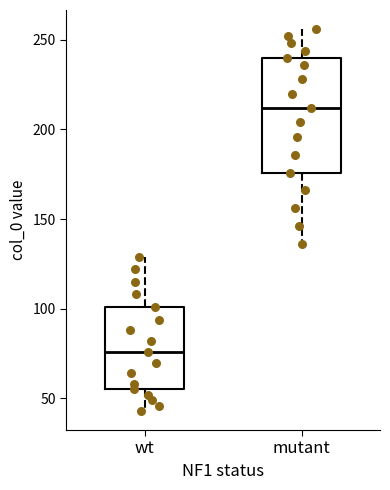

Reading left to right, read every box against the y-axis: the position of its median line, the range the box covers, and the ends of its whiskers. The values are not printed on the chart, so give them approximately, as read against the axis.

wt: median 75, box 55 to 100, whiskers 45 to 130
mutant: median 210, box 175 to 240, whiskers 135 to 255